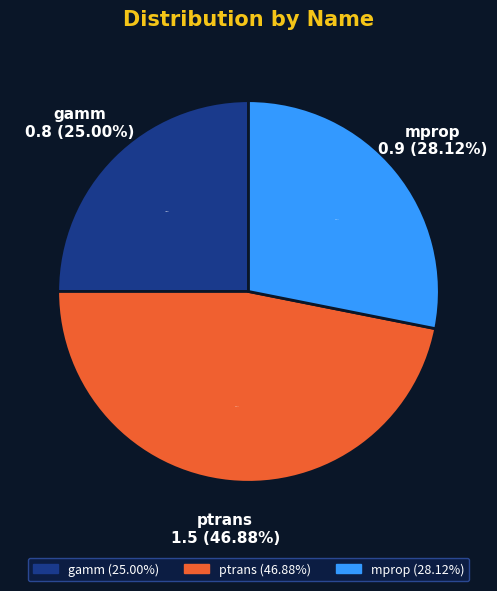

To the nearest percent, what is the difference between the gamm and mprop slice percentages?

3%